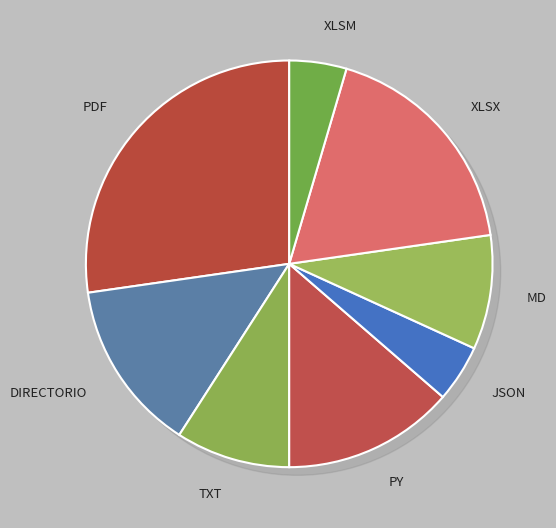

Rank the categories by value from lowest to highest.

JSON, XLSM, TXT, MD, DIRECTORIO, PY, XLSX, PDF